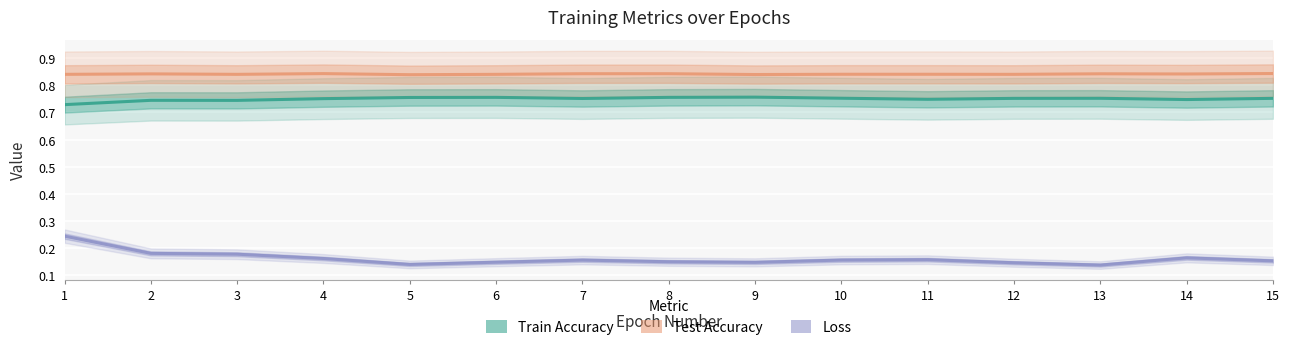

What is the minimum value shown in the chart?

0.1